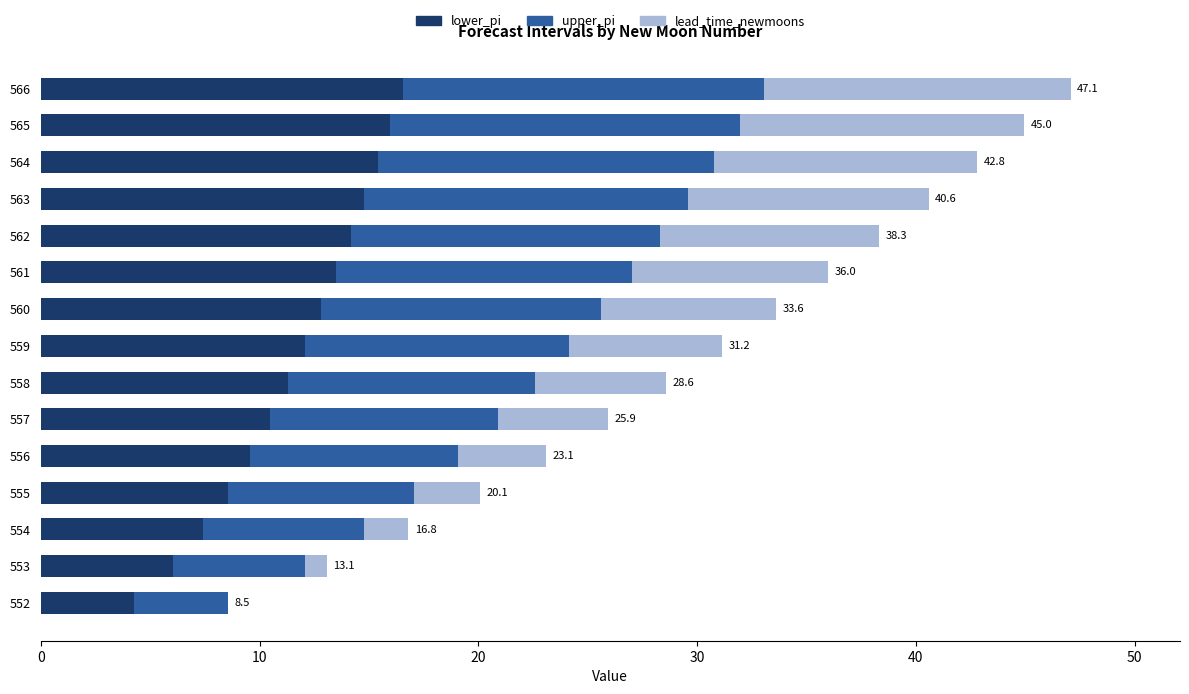

What is the maximum value for lower_pi?

16.5